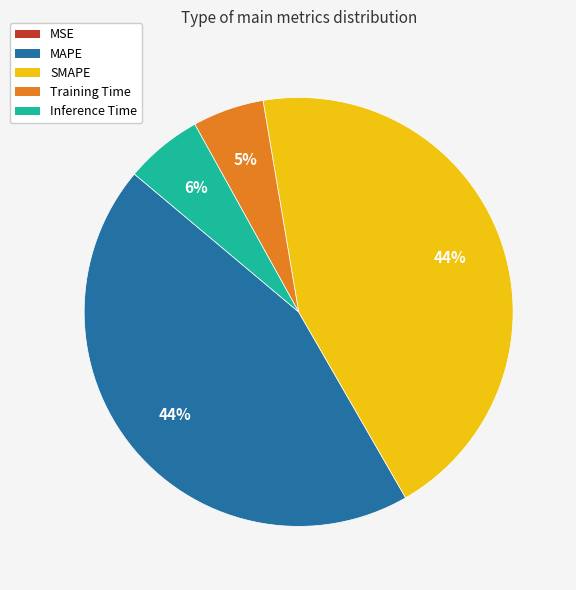

To the nearest percent, what percentage of the pie is Training Time?

5%